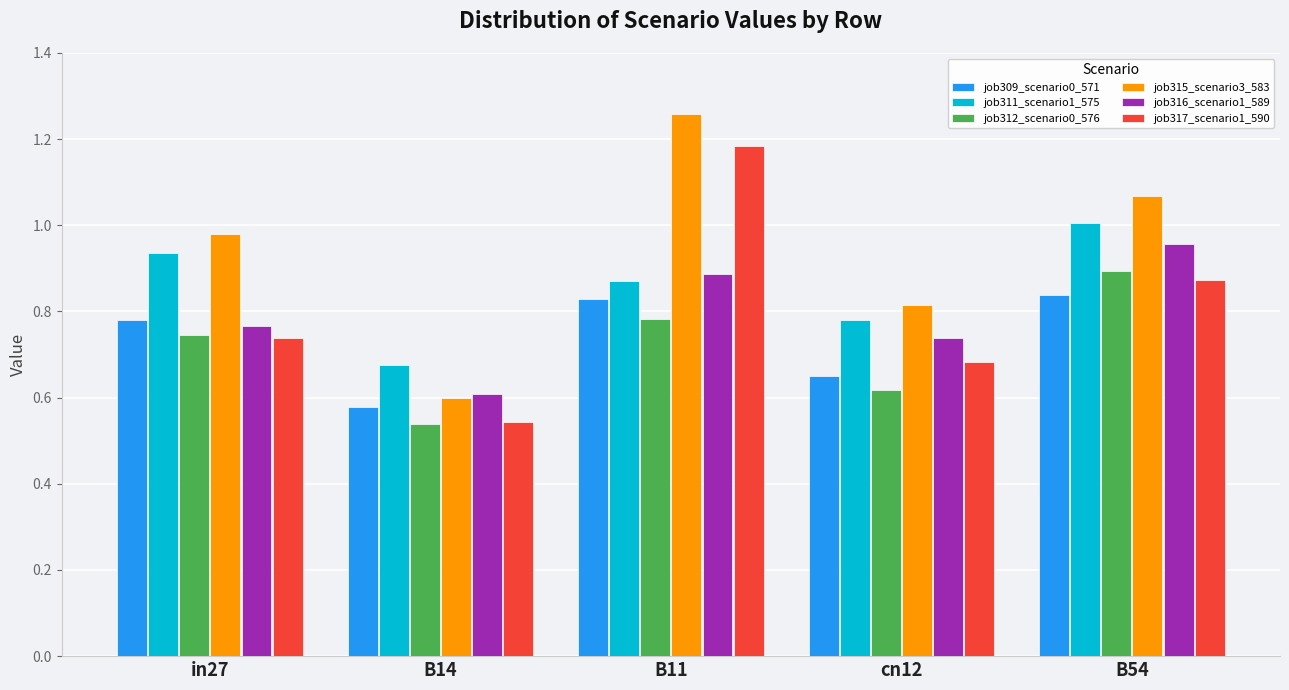

List the labels in order of job312_scenario0_576 value, smallest first.

B14, cn12, in27, B11, B54